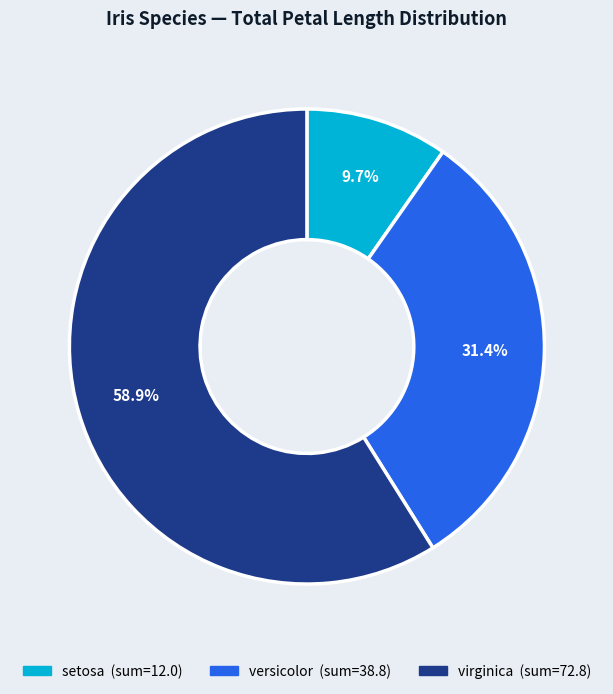

What is the largest slice in the pie chart?

virginica